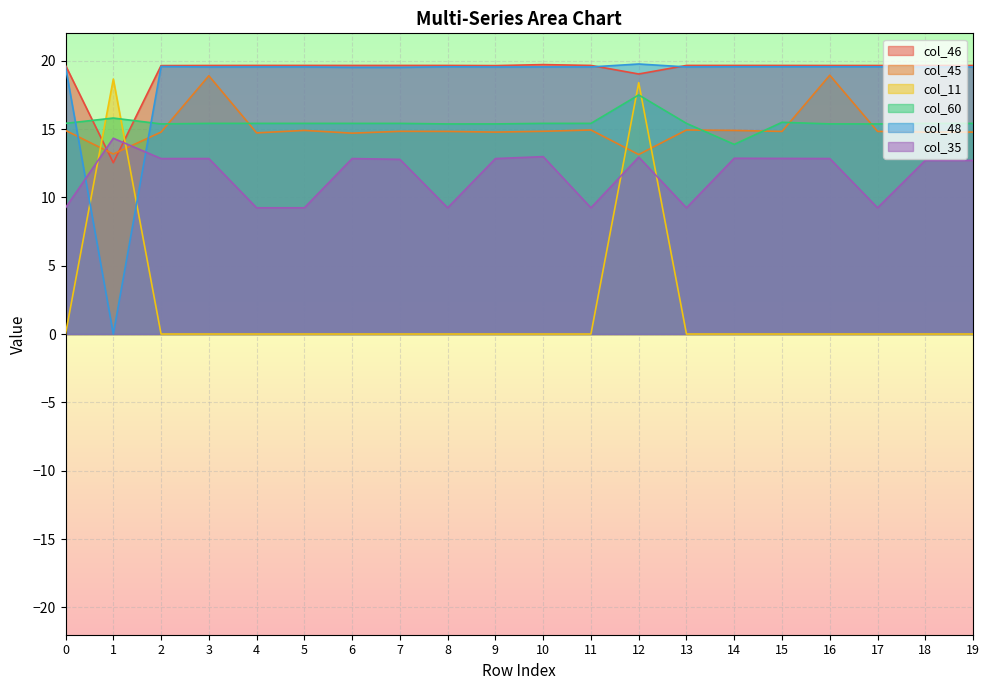

What is the maximum value for col_35?

14.3